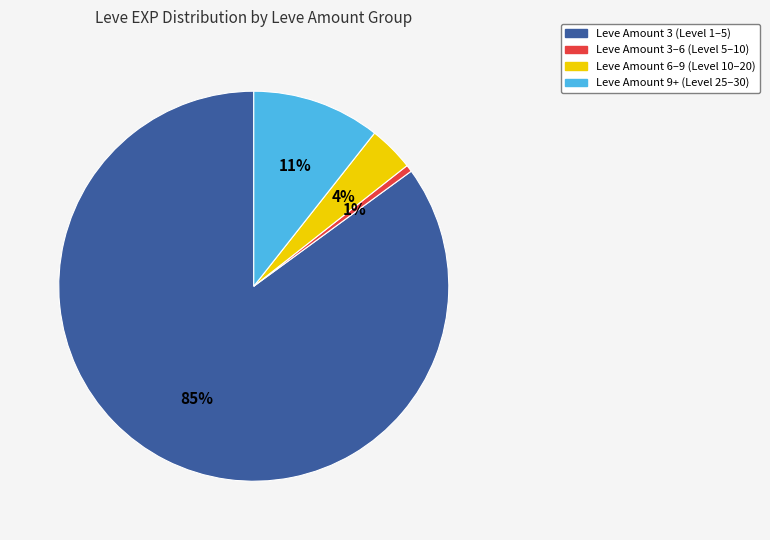

Does any single category account for the majority?

Yes